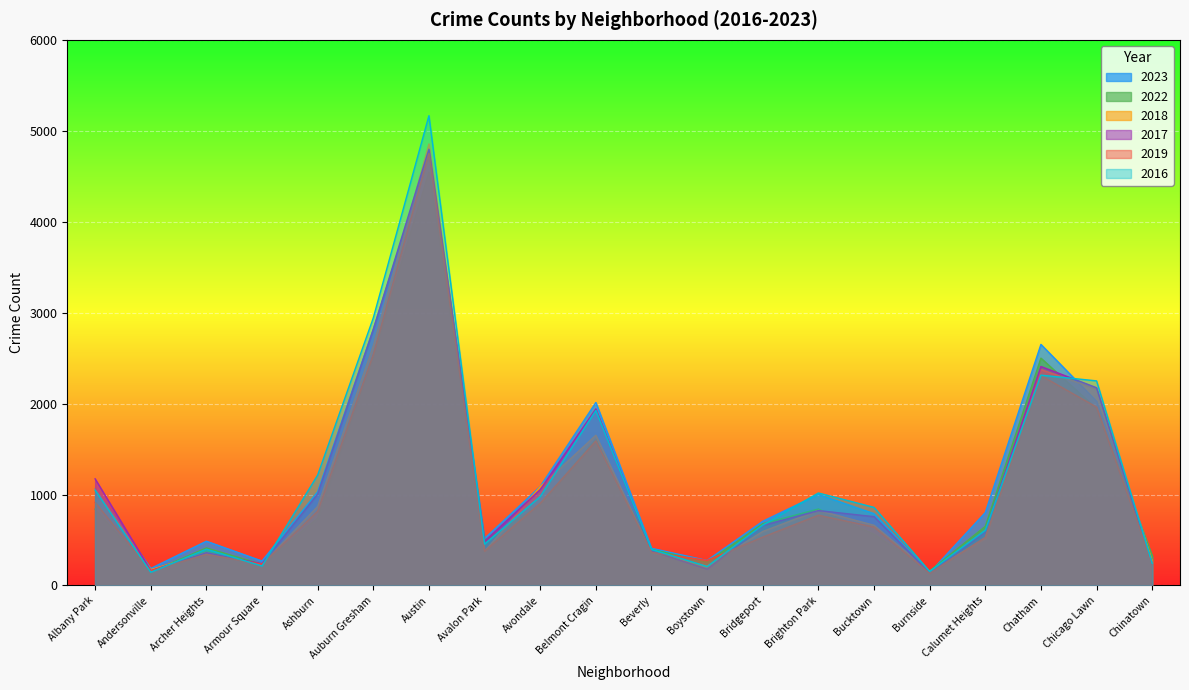

At which category is the sum across all series the highest?

Austin